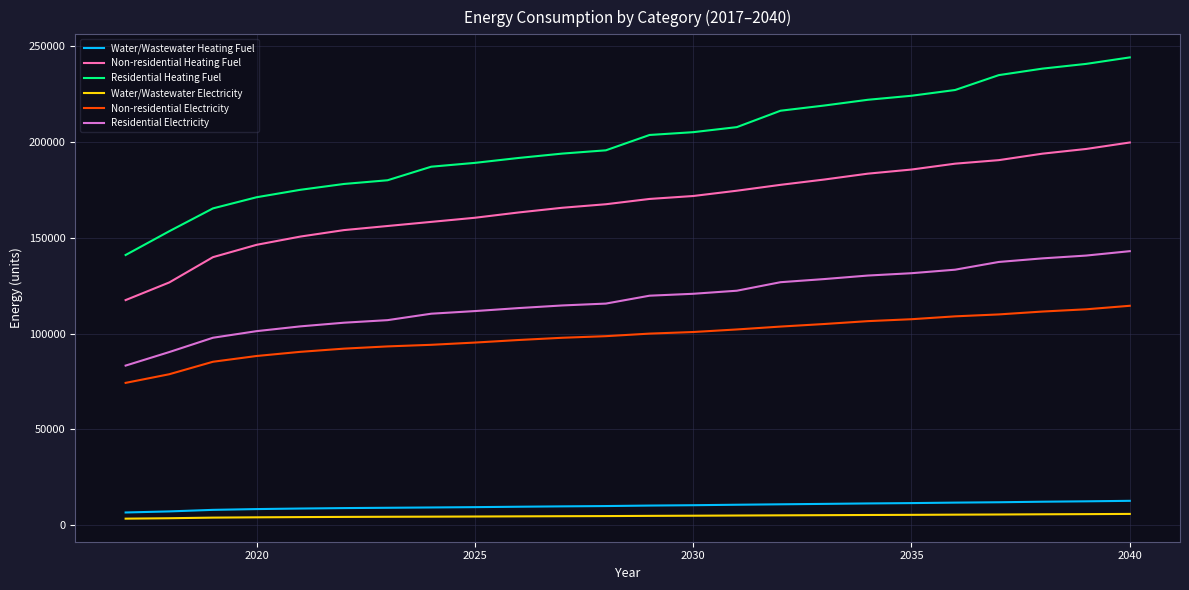

What is the maximum value shown in the chart?

244061.5